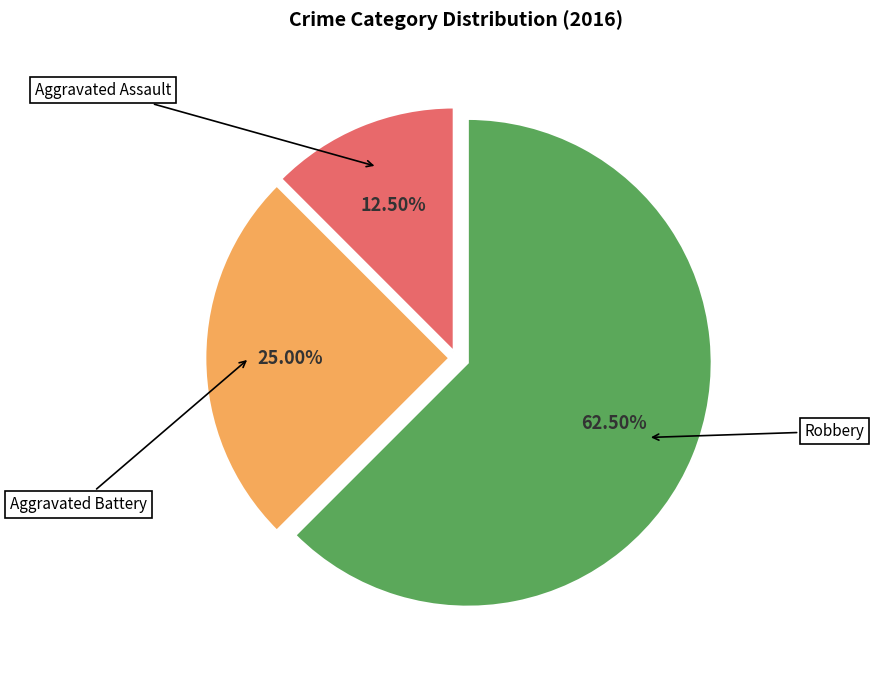

How many slices are in this pie chart?

3